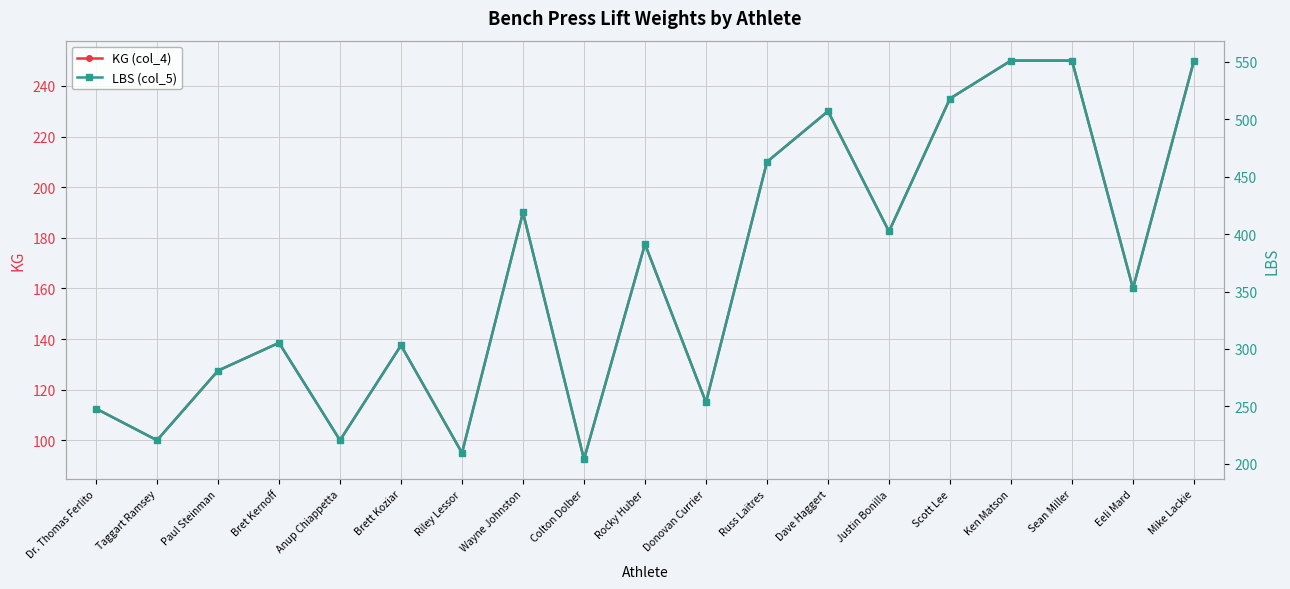

Reading left to right, transcribe all the data shown in this chart.

KG (col_4): 112.5	100.0	127.5	138.5	100.0	137.5	95.0	190.0	92.5	177.5	115.0	210.0	230.0	182.5	235.0	250.0	250.0	160.0	250.0
LBS (col_5): 248.0	220.5	281.1	305.3	220.5	303.1	209.4	418.9	203.9	391.3	253.5	463.0	507.1	402.3	518.1	551.1	551.1	352.7	551.1